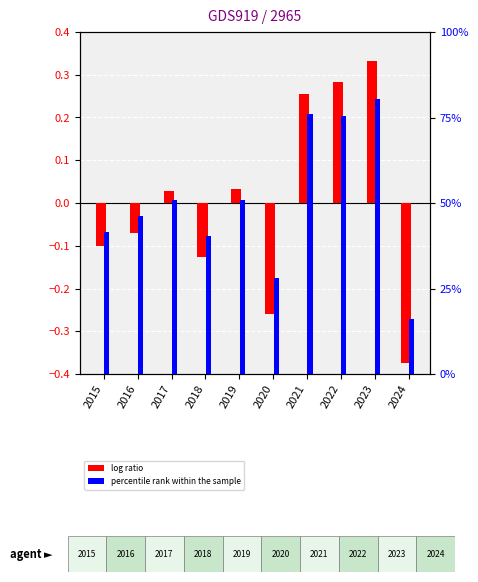

List the labels in order of percentile rank within the sample value, smallest first.

2024, 2020, 2018, 2015, 2016, 2019, 2017, 2022, 2021, 2023